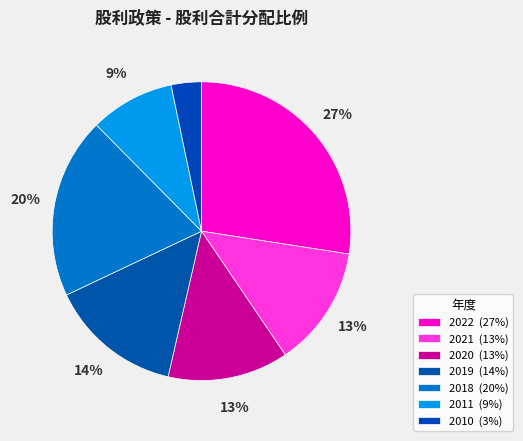

To the nearest percent, what percentage of the pie is 2022?

27%